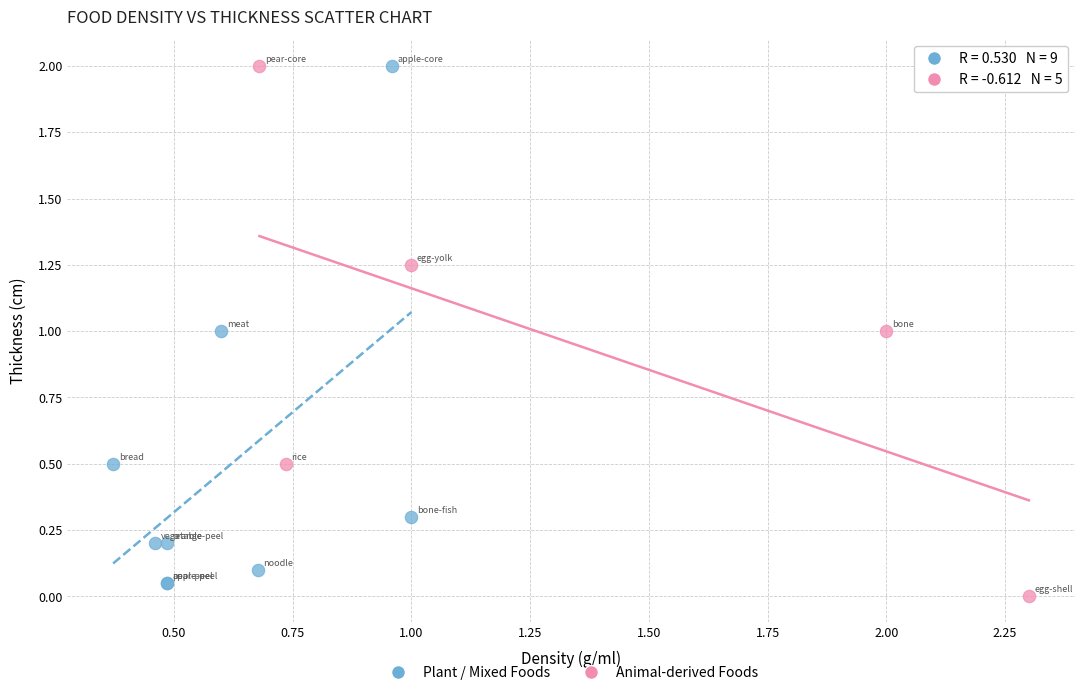

Which series has the largest Y range (max minus min)?

Animal-derived Foods